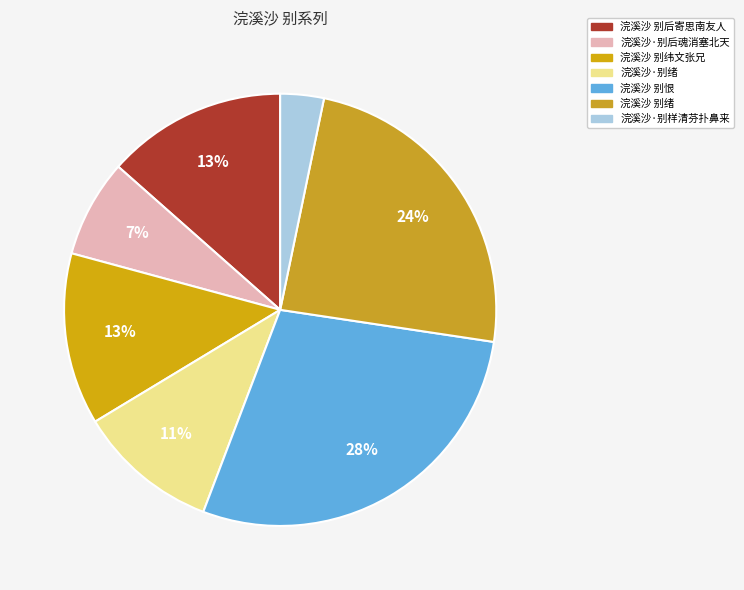

What is the smallest slice in the pie chart?

浣溪沙·别样清芬扑鼻来